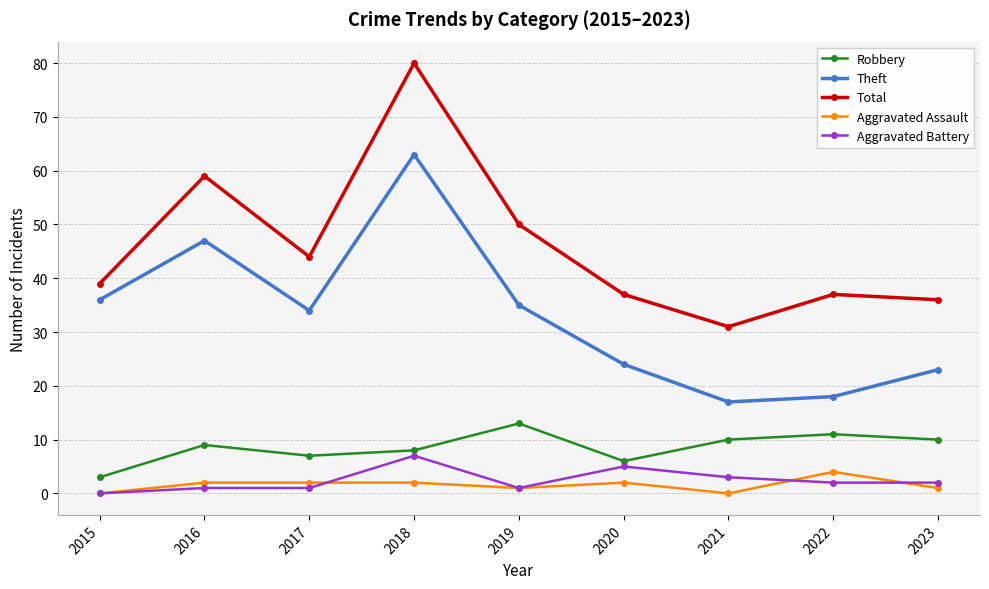

True or false: Robbery has a value of 8 at 2018.

True